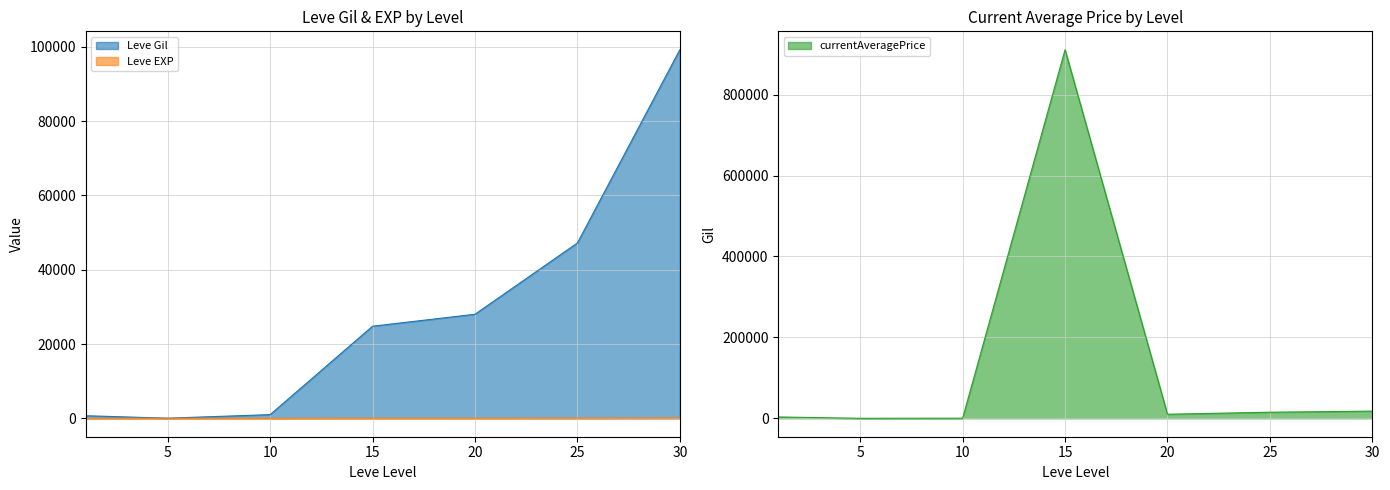

What is the total value across all series at 25?

62247